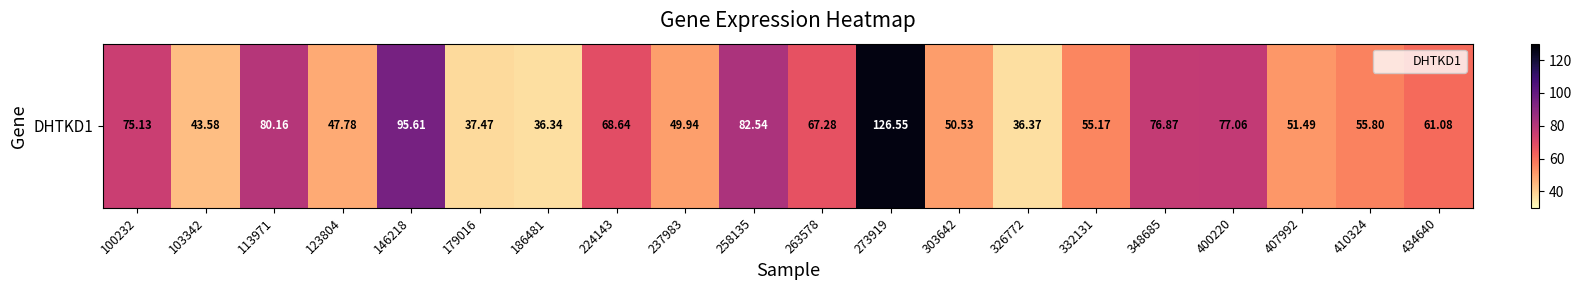

Rank the categories by value from highest to lowest.

273919, 146218, 258135, 113971, 400220, 348685, 100232, 224143, 263578, 434640, 410324, 332131, 407992, 303642, 237983, 123804, 103342, 179016, 326772, 186481